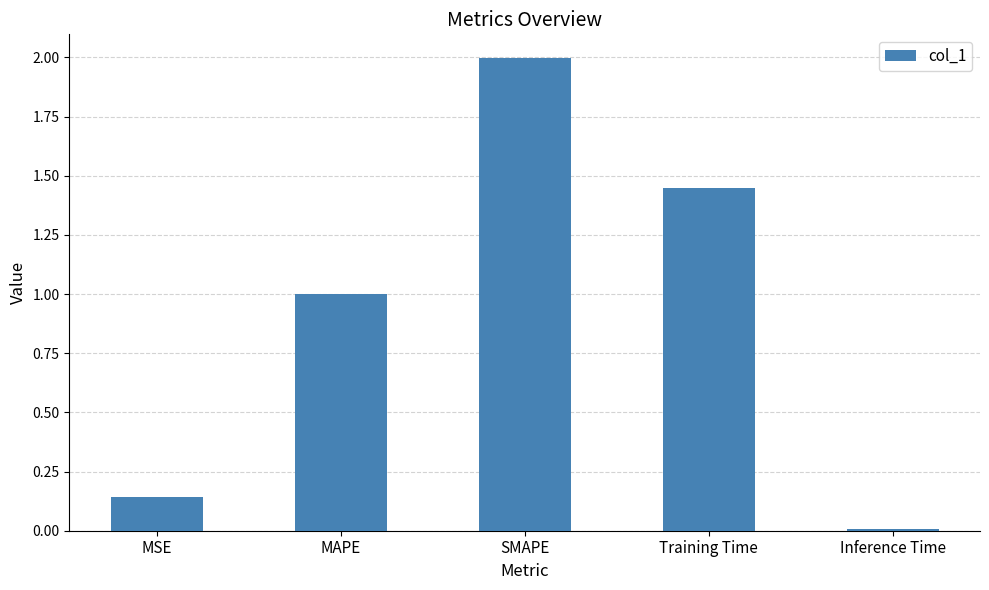

What position from the right is MAPE?

4